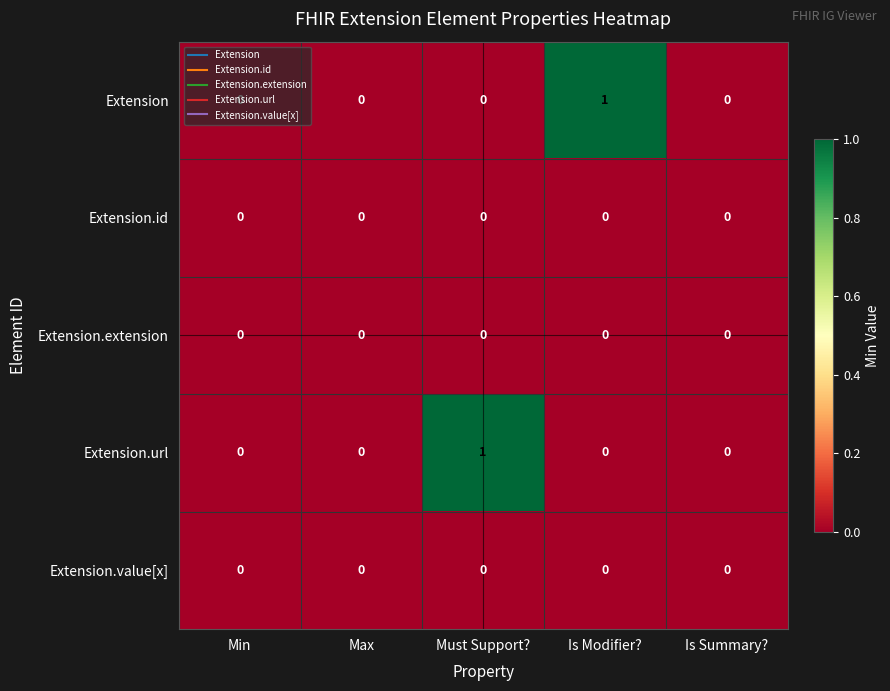

How many Extension.url values are between 0 and 1?

5